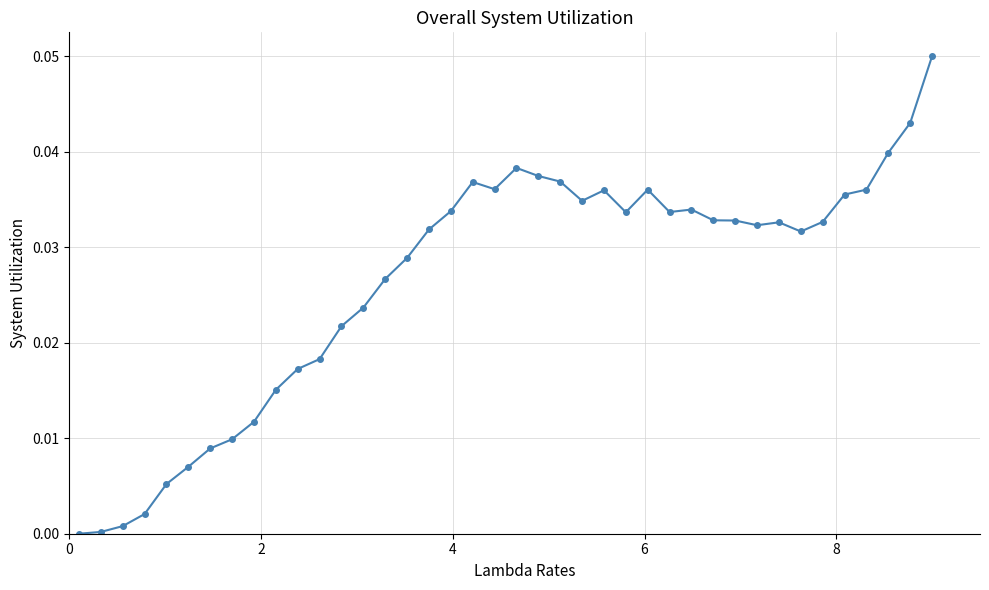

How many points are higher than both their immediate neighbors (excluding endpoints)?

6